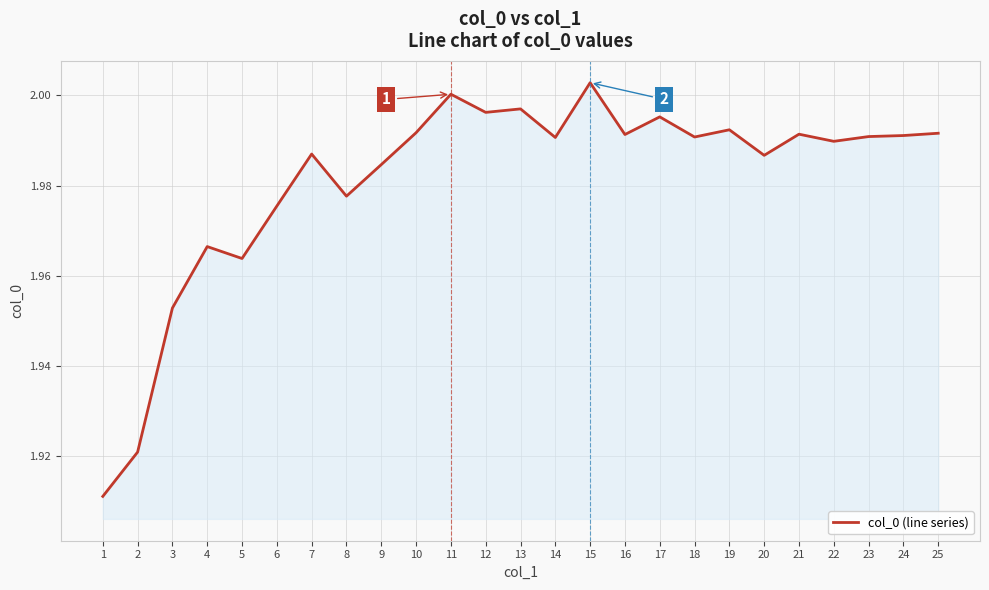

What is the sum of all values?

49.5